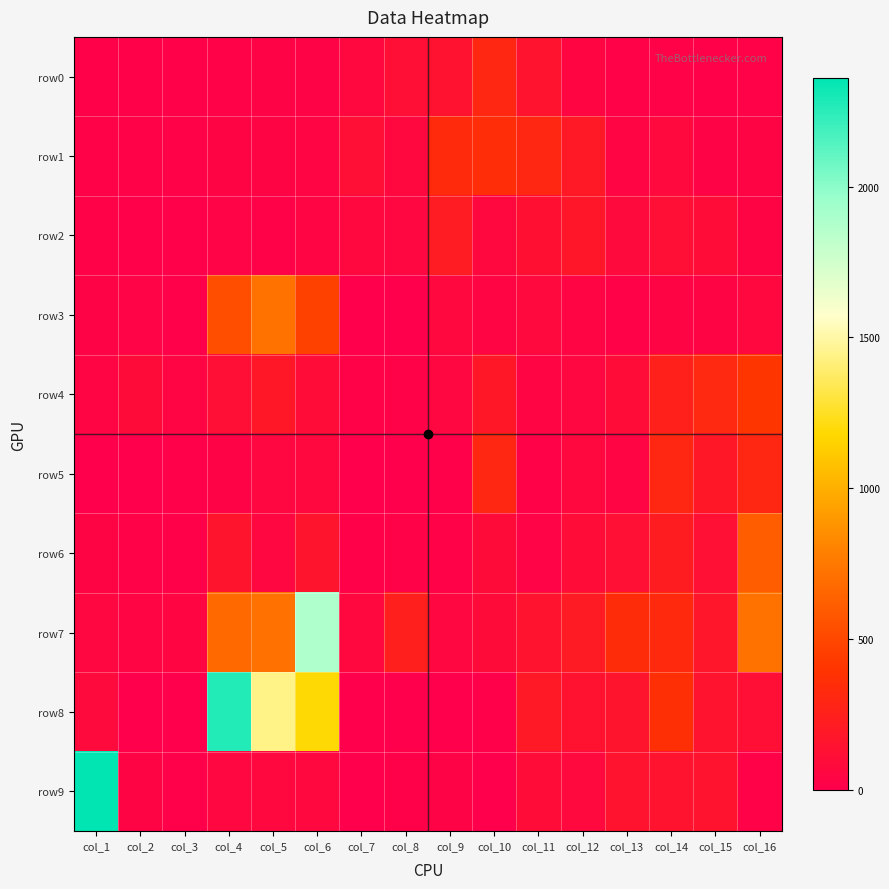

True or false: the data shows 150 at col_14.

True